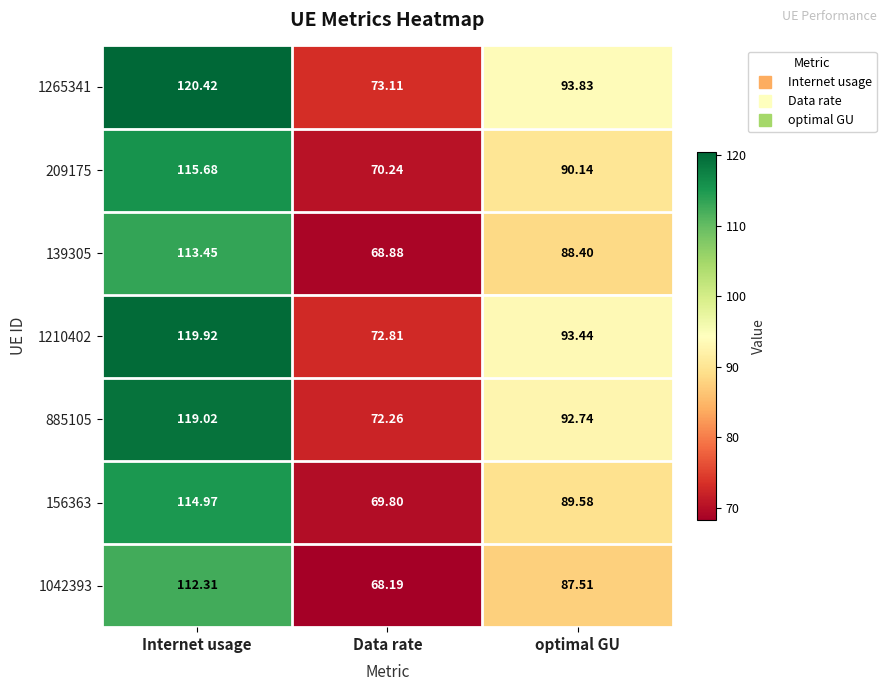

How many data points in 1042393 are less than 87?

1